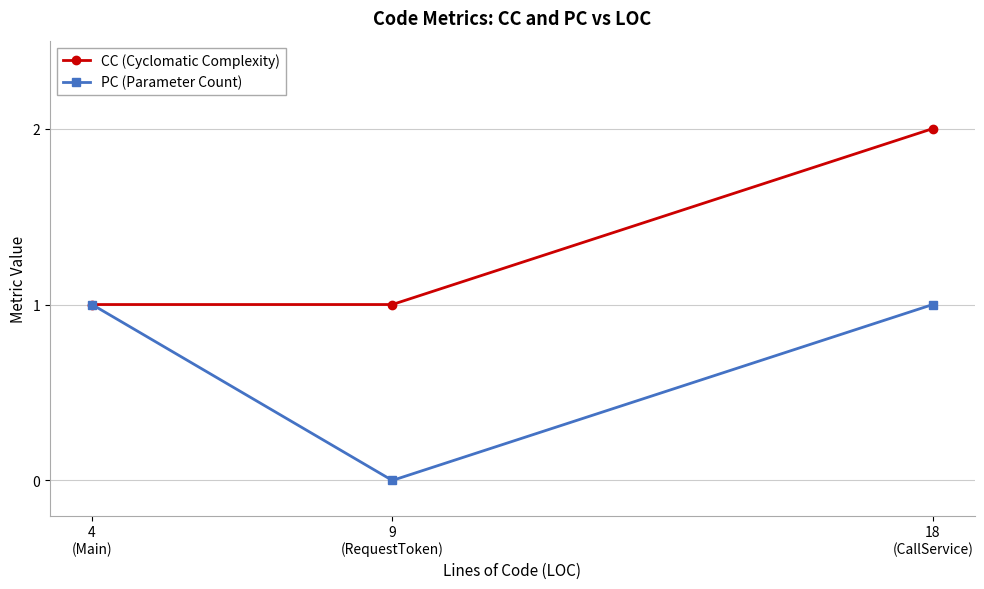

At how many categories does at least one series exceed 0?

3